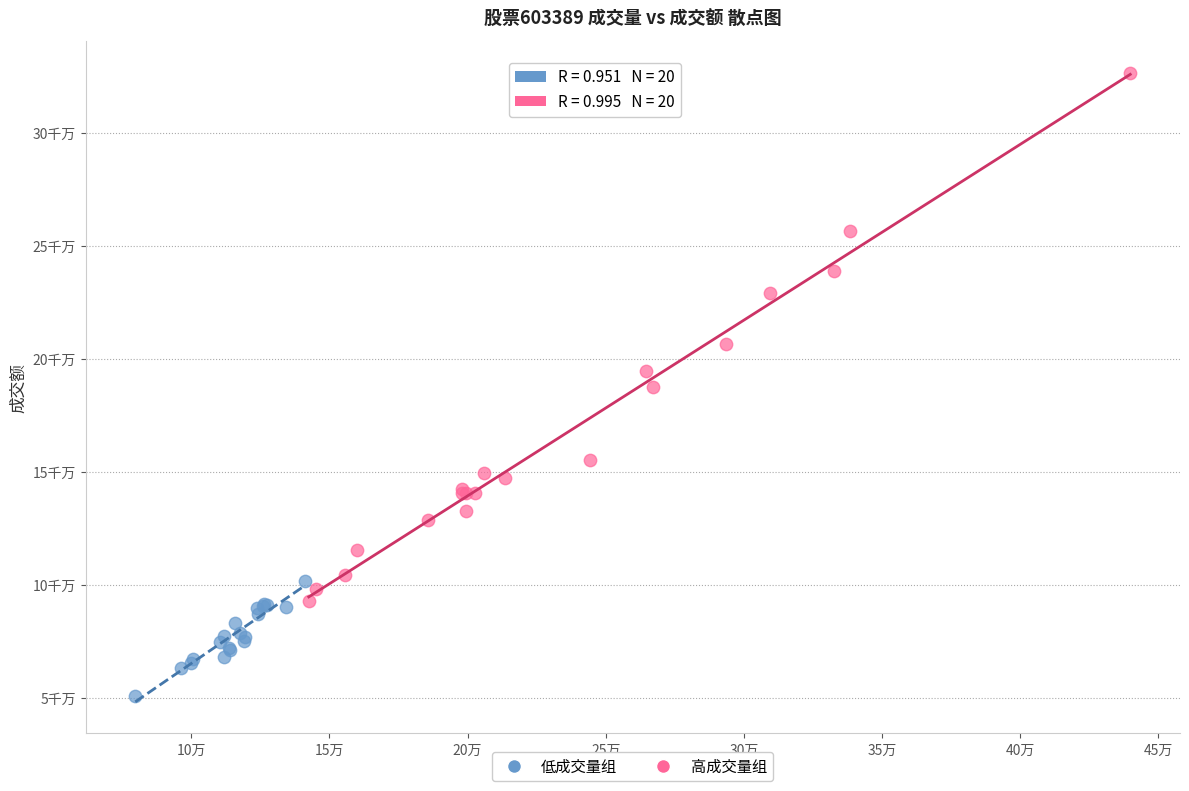

Which series reaches the maximum Y coordinate?

高成交量组